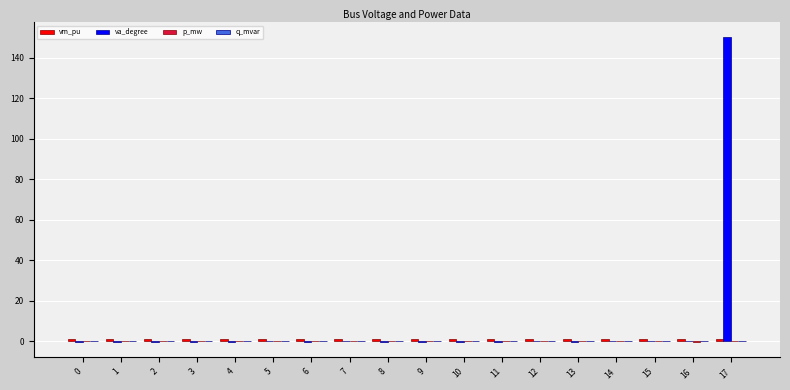

How many series are shown in this chart?

4